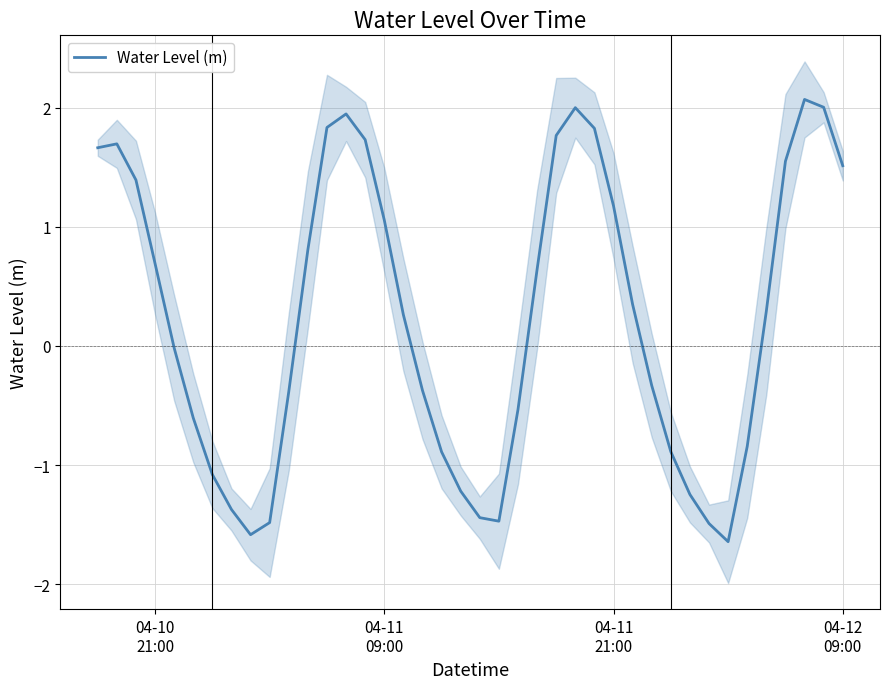

What is the highest value of the Water Level (m) series?

2.1